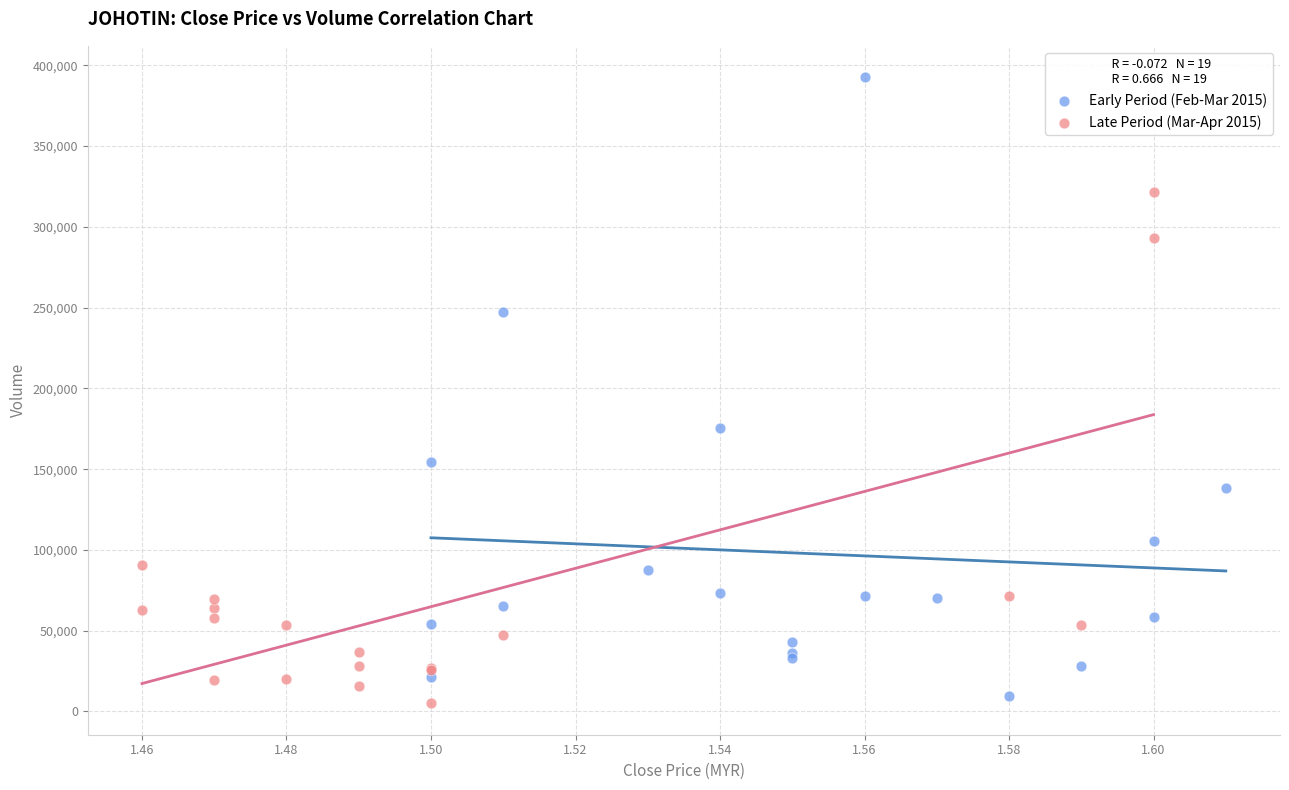

Which series reaches the maximum Y coordinate?

Early Period (Feb-Mar 2015)